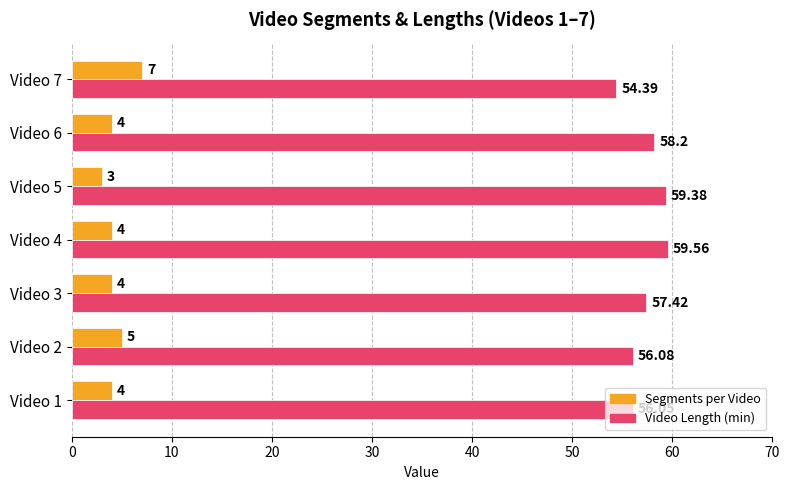

What is the difference between the maximum and second lowest values in the Segments per Video series?

3.0